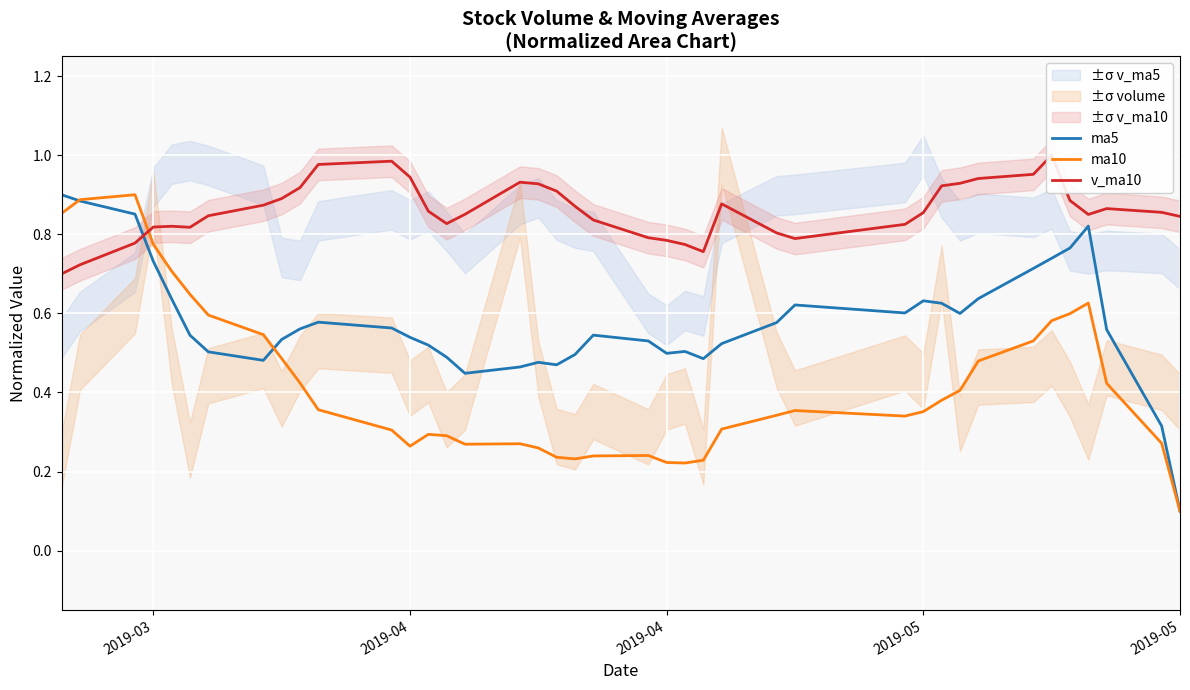

Reading left to right, extract all data points from this chart.

ma5: 0.9	0.9	0.9	0.7	0.6	0.5	0.5	0.5	0.5	0.6	0.6	0.6	0.5	0.5	0.5	0.4	0.5	0.5	0.5	0.5	0.5	0.5	0.5	0.5	0.5	0.5	0.6	0.6	0.6	0.6	0.6	0.6	0.6	0.7	0.7	0.8	0.8	0.6	0.3	0.1
ma10: 0.9	0.9	0.9	0.8	0.7	0.6	0.6	0.5	0.5	0.4	0.4	0.3	0.3	0.3	0.3	0.3	0.3	0.3	0.2	0.2	0.2	0.2	0.2	0.2	0.2	0.3	0.3	0.4	0.3	0.4	0.4	0.4	0.5	0.5	0.6	0.6	0.6	0.4	0.3	0.1
v_ma10: 0.7	0.7	0.8	0.8	0.8	0.8	0.8	0.9	0.9	0.9	1.0	1.0	0.9	0.9	0.8	0.9	0.9	0.9	0.9	0.9	0.8	0.8	0.8	0.8	0.8	0.9	0.8	0.8	0.8	0.9	0.9	0.9	0.9	1.0	1.0	0.9	0.9	0.9	0.9	0.8